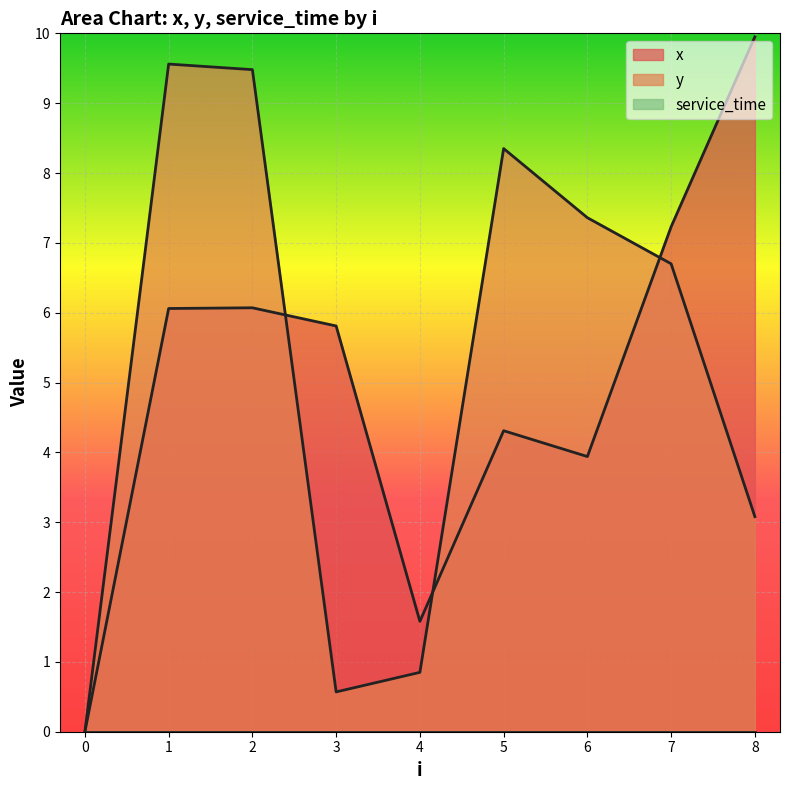

What is the average value of the y series?

5.1